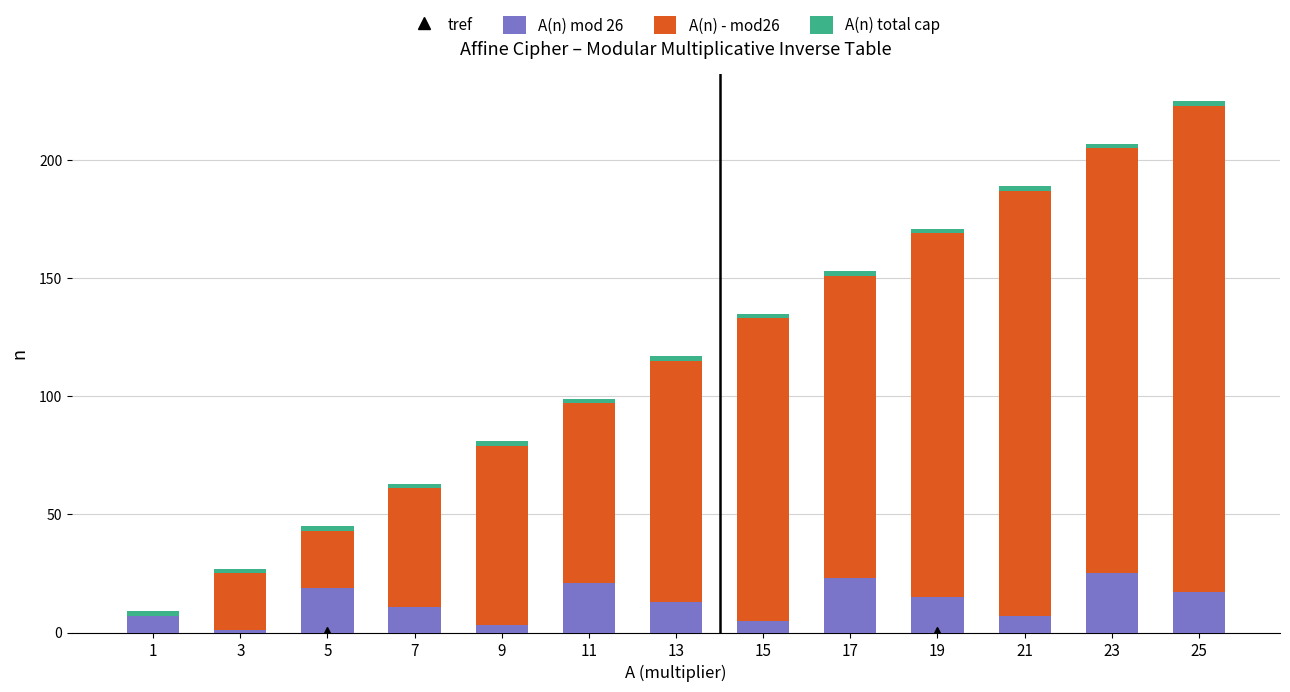

What is the value of the A(n) - mod26 bar at the 5th from the left?

78